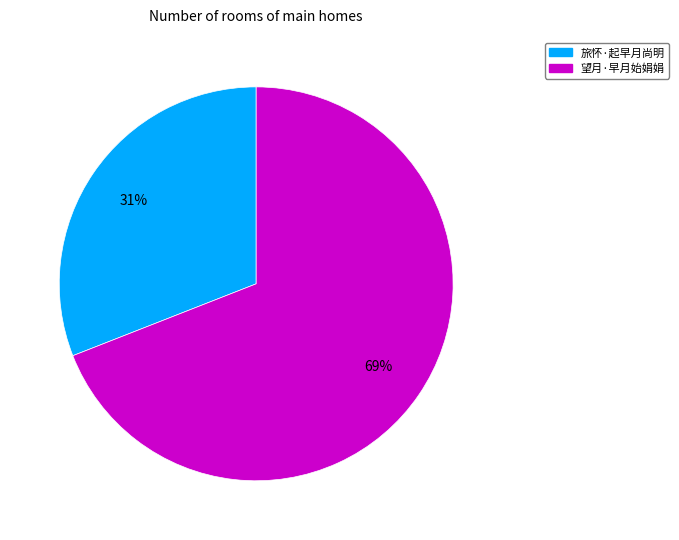

Is it true that 旅怀·起早月尚明 is 31% of the pie?

True